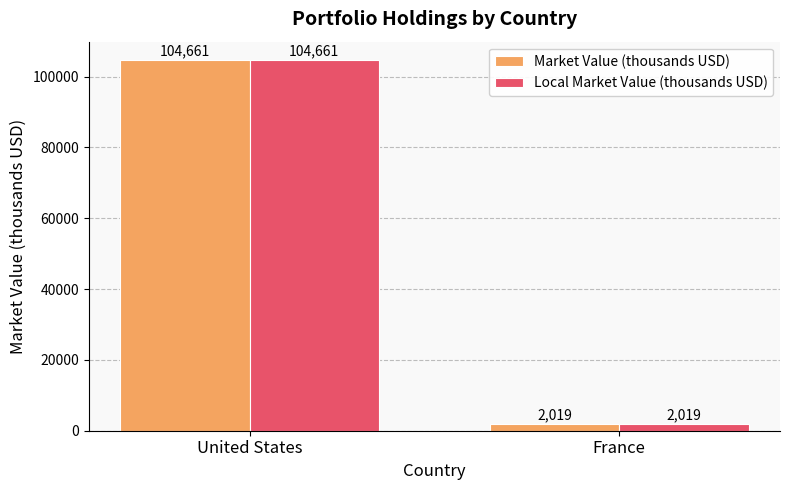

What is the average value of the Market Value (thousands USD) series?

53340